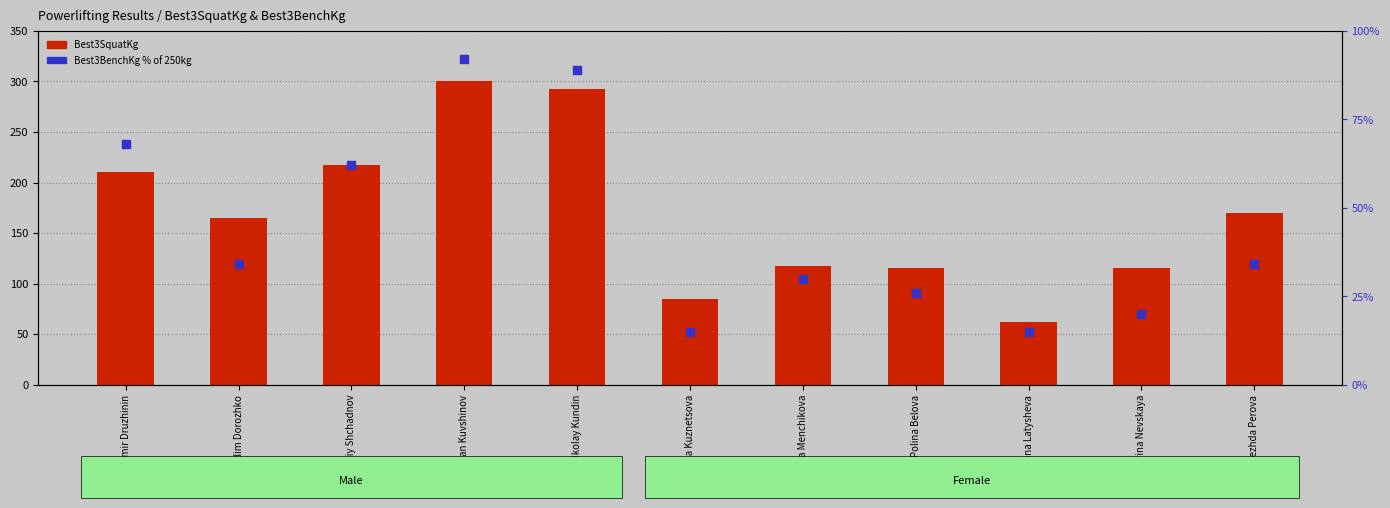

What are all the series names shown in the legend?

Best3SquatKg, Best3BenchKg (% of 250)